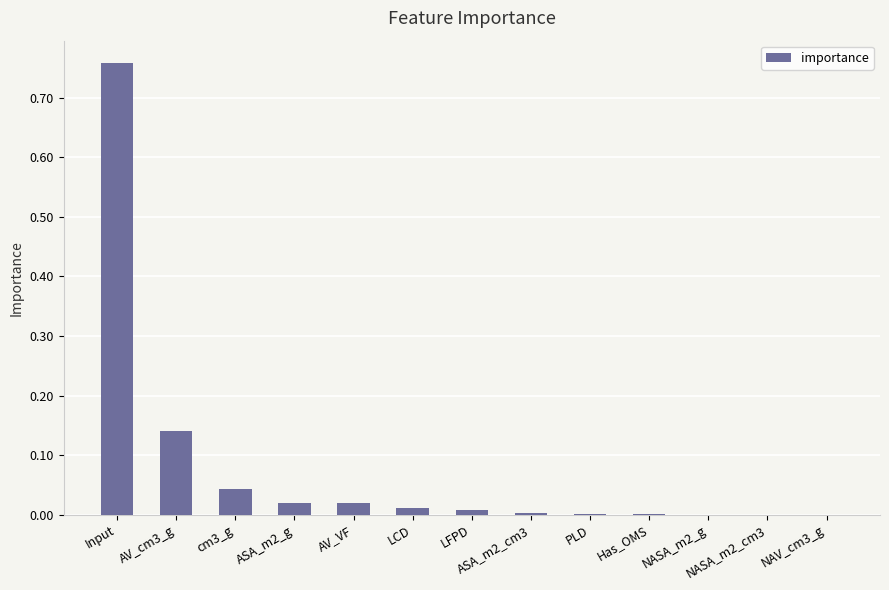

At which category does the chart reach its peak across all series?

Input